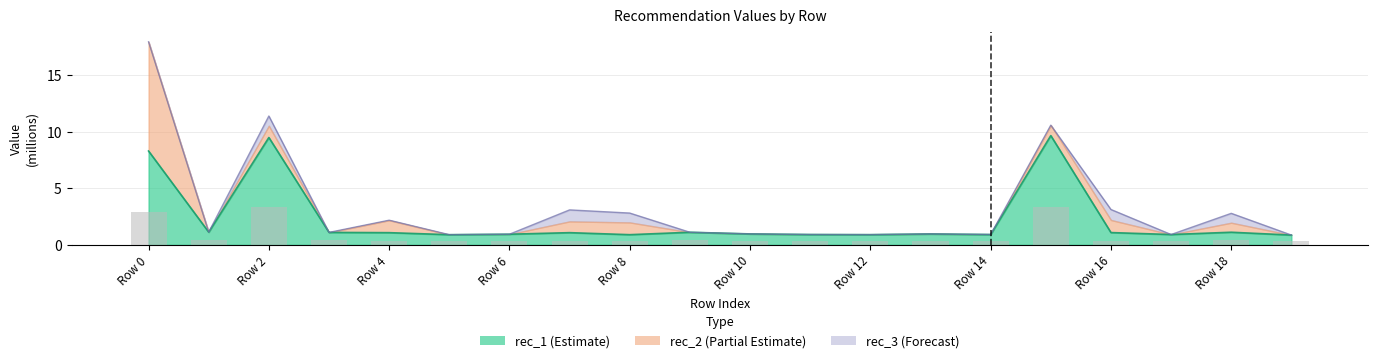

The value of rec_1_millions at Row 12 is 0.9. True or false?

True